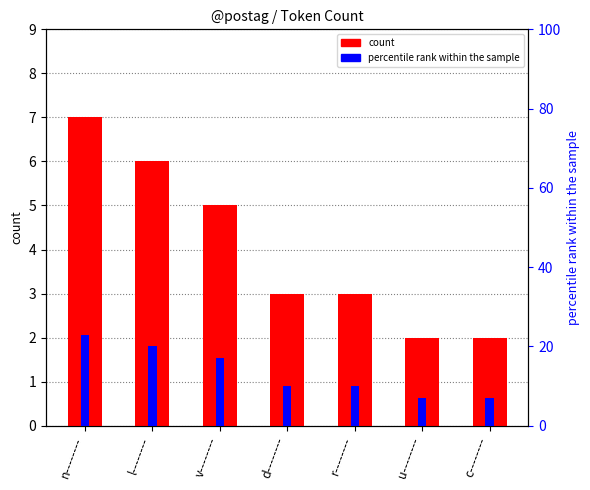

Reading right to left, transcribe all the data shown in this chart.

count: c--------=2	u--------=2	r--------=3	d--------=3	v--------=5	l--------=6	n--------=7
percentile rank within the sample: c--------=7	u--------=7	r--------=10	d--------=10	v--------=17	l--------=20	n--------=23